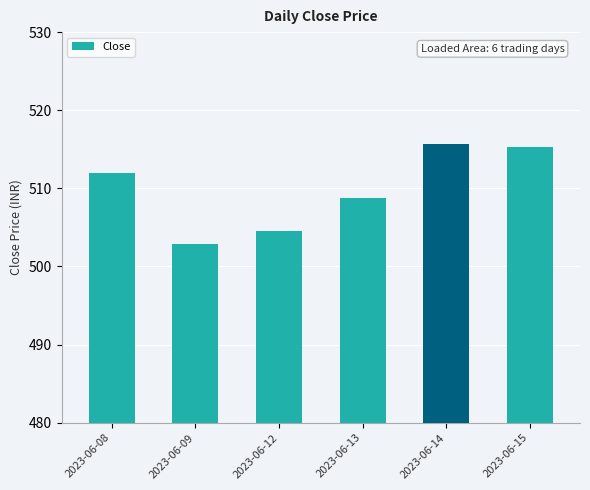

What is the difference between the maximum and second lowest values?

11.1